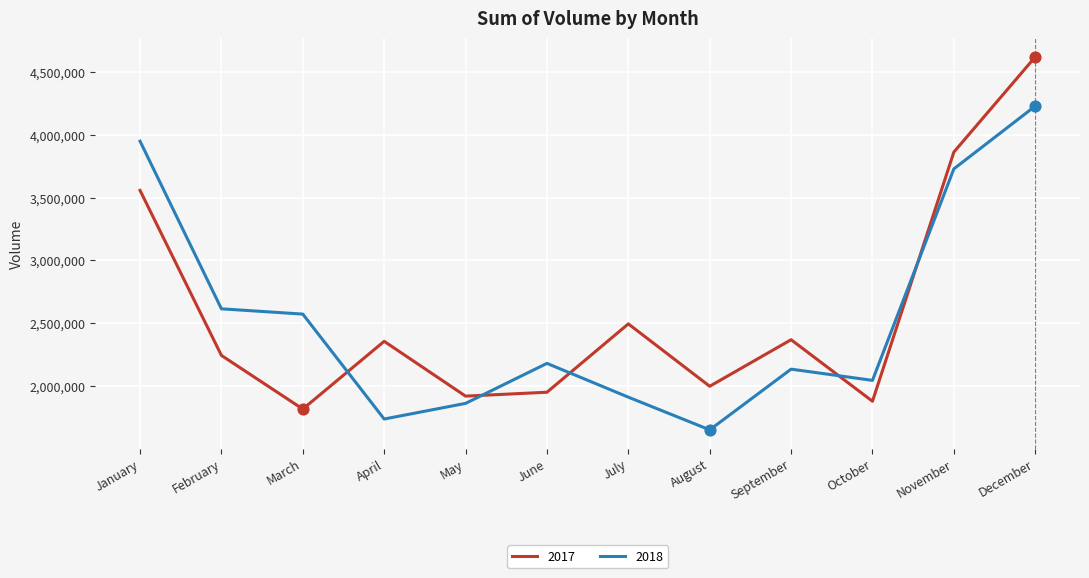

Which series has the largest total across all categories?

2017